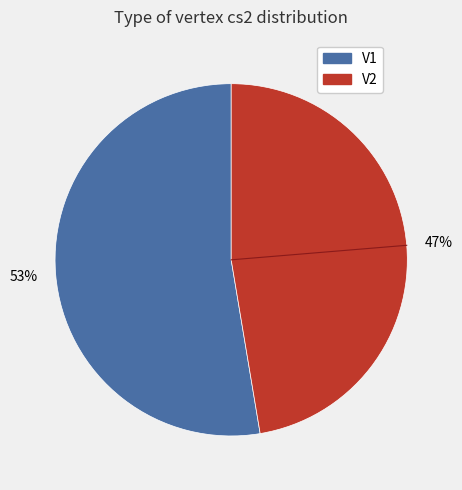

To the nearest percent, what is the combined percentage of V2 and V1?

100%